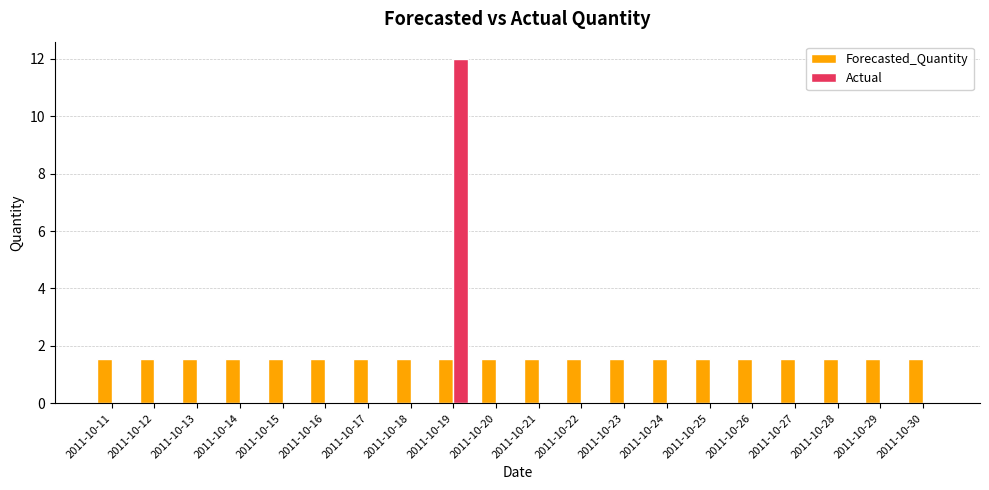

What is the sum of all Forecasted_Quantity values?

31.1